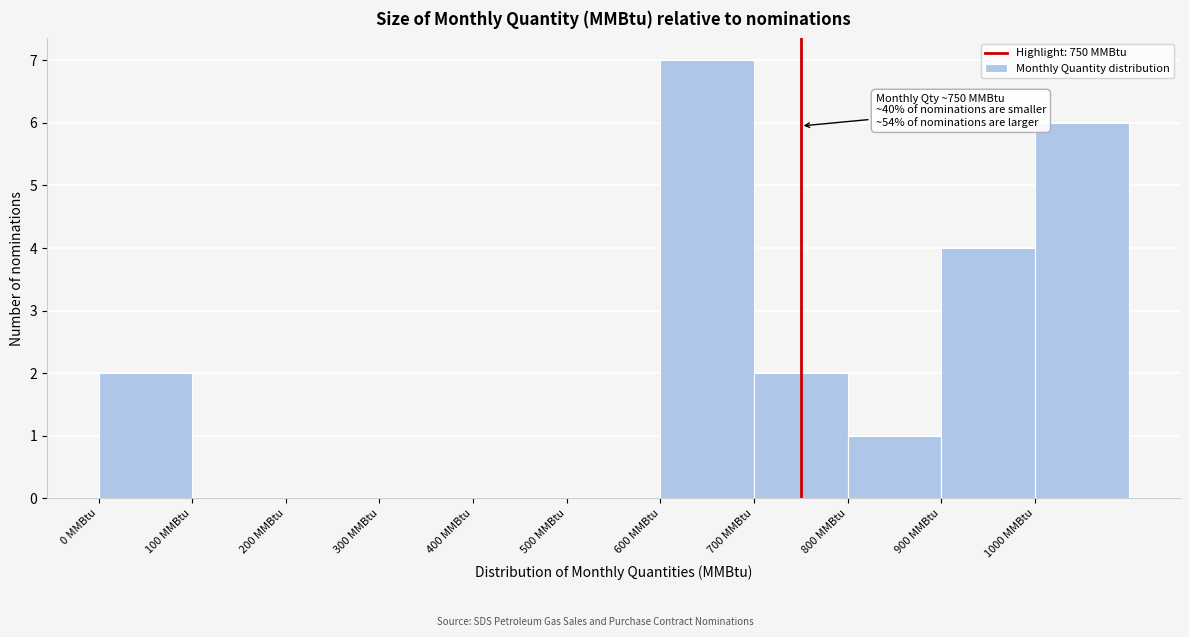

Over which range of the x-axis is the bar tallest?

600 to 700